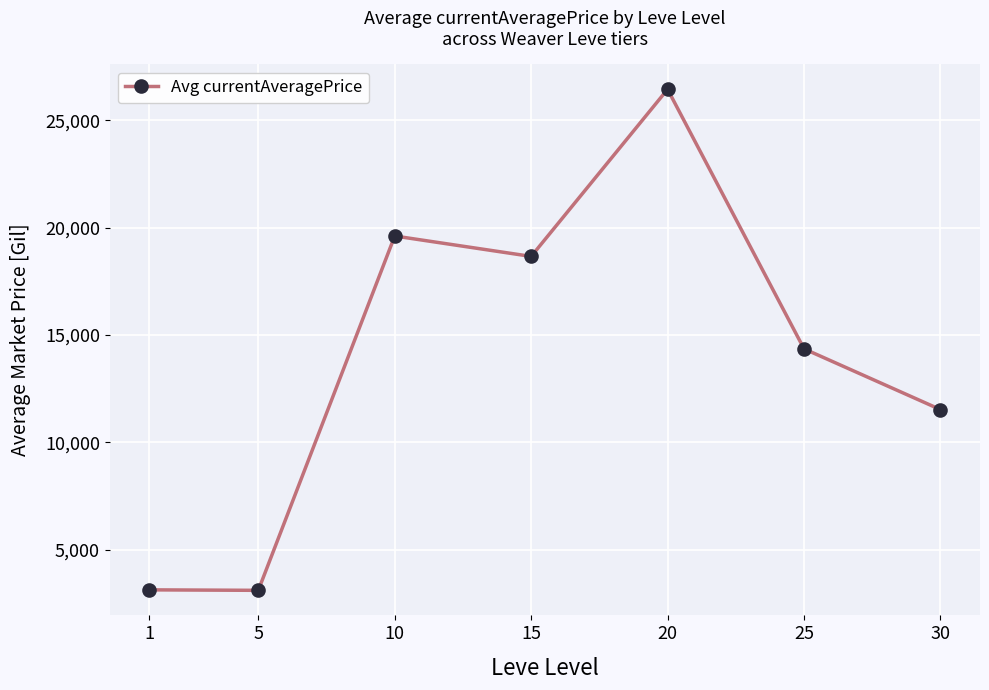

What is the sum of all values?

96868.1